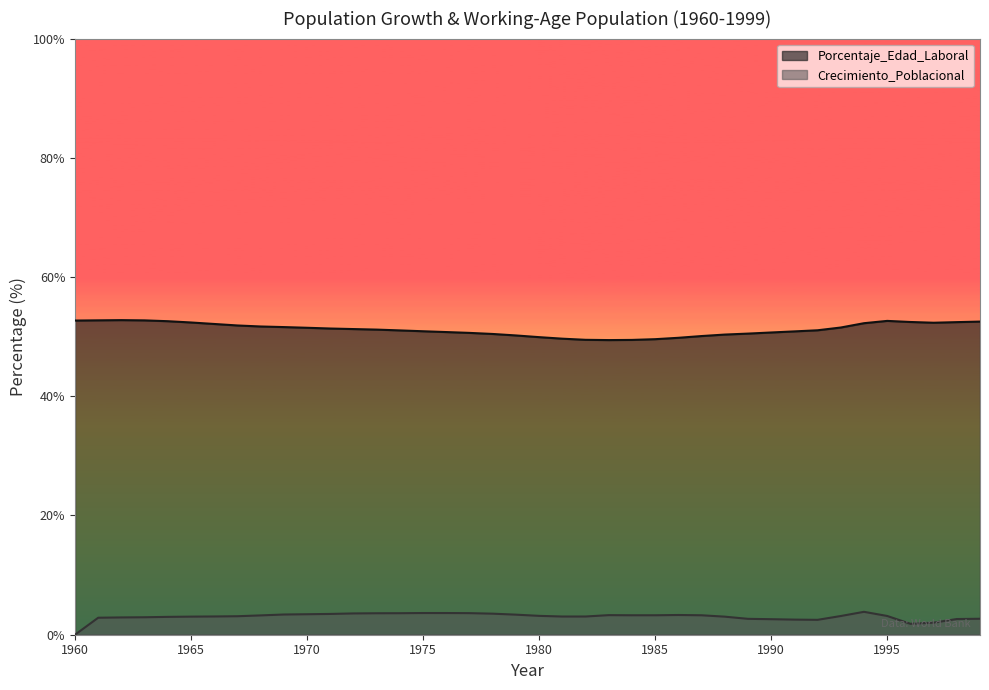

Reading left to right, list all the values displayed in this chart.

Porcentaje_Edad_Laboral: 1960=52.7	1961=52.7	1962=52.8	1963=52.7	1964=52.6	1965=52.4	1966=52.1	1967=51.9	1968=51.7	1969=51.6	1970=51.5	1971=51.4	1972=51.3	1973=51.2	1974=51.0	1975=50.9	1976=50.8	1977=50.6	1978=50.5	1979=50.2	1980=49.9	1981=49.7	1982=49.5	1983=49.4	1984=49.5	1985=49.6	1986=49.8	1987=50.1	1988=50.3	1989=50.5	1990=50.7	1991=50.9	1992=51.1	1993=51.5	1994=52.3	1995=52.6	1996=52.5	1997=52.3	1998=52.4	1999=52.5
Crecimiento_Poblacional: 1960=0.0	1961=2.9	1962=2.9	1963=2.9	1964=3.0	1965=3.0	1966=3.1	1967=3.1	1968=3.2	1969=3.4	1970=3.4	1971=3.5	1972=3.6	1973=3.6	1974=3.6	1975=3.6	1976=3.6	1977=3.6	1978=3.5	1979=3.4	1980=3.2	1981=3.1	1982=3.1	1983=3.3	1984=3.3	1985=3.3	1986=3.3	1987=3.3	1988=3.0	1989=2.7	1990=2.6	1991=2.5	1992=2.5	1993=3.1	1994=3.8	1995=3.1	1996=1.8	1997=2.0	1998=2.6	1999=2.7